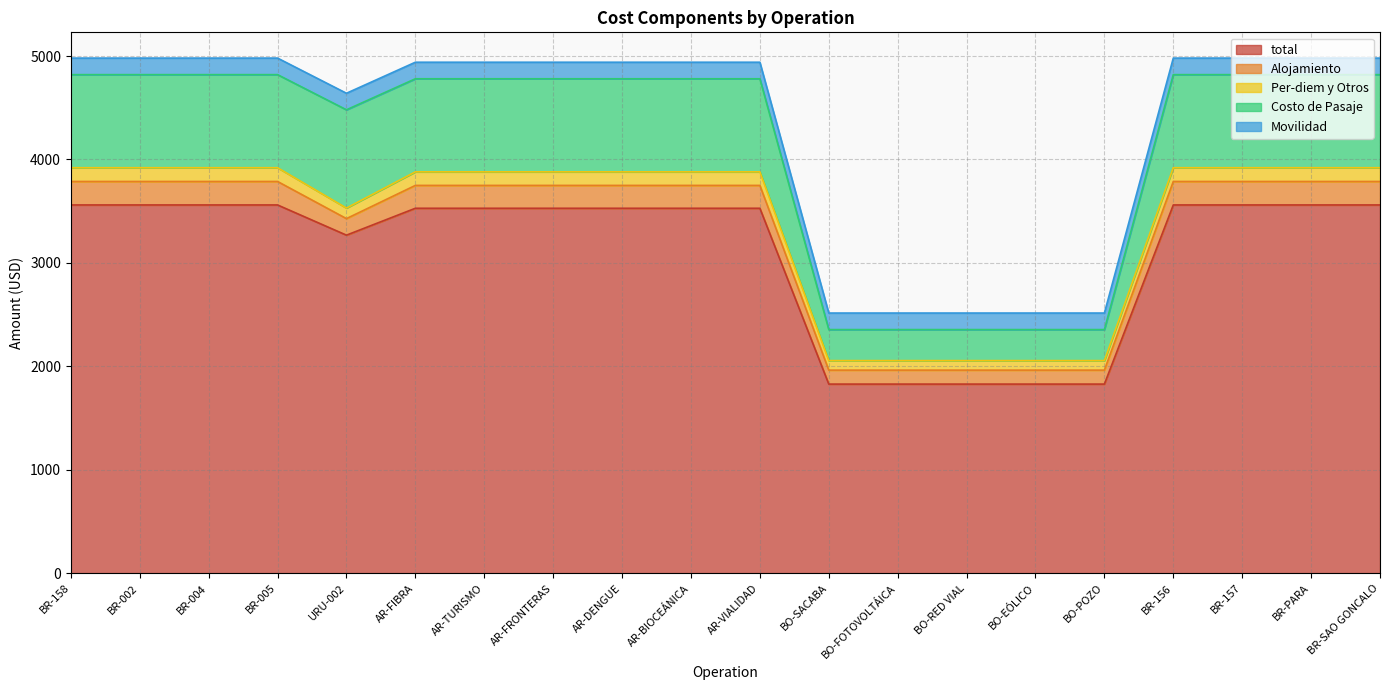

How many categories are shown in the chart?

20